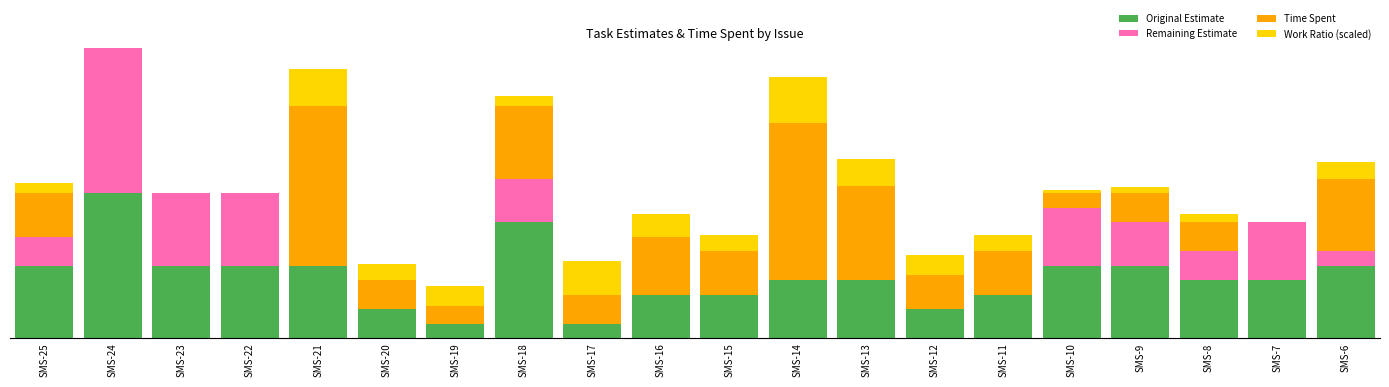

What are all the series names shown in the legend?

Original Estimate, Remaining Estimate, Time Spent, Work Ratio (scaled)